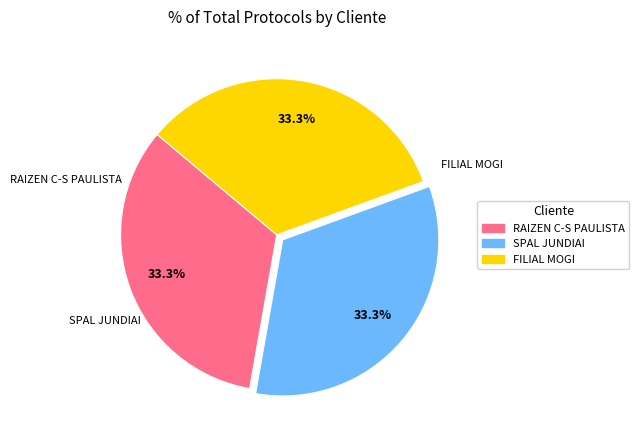

Is there any slice that represents more than half of the pie?

No